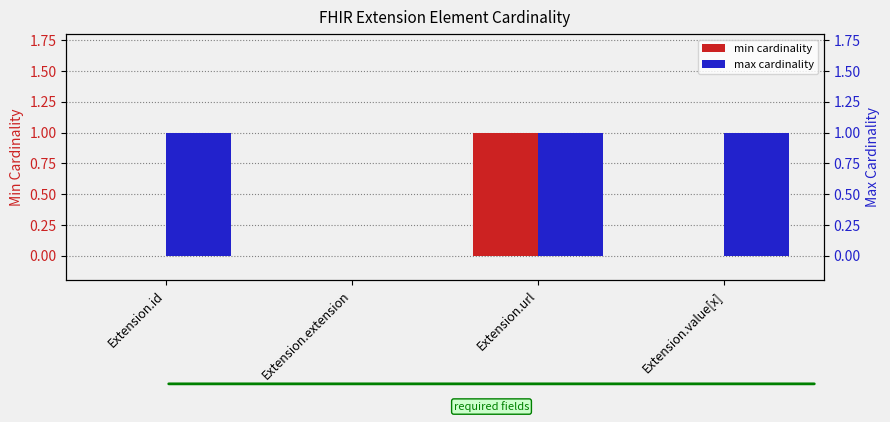

The min cardinality series shows -1 at Extension.id. True or false?

False